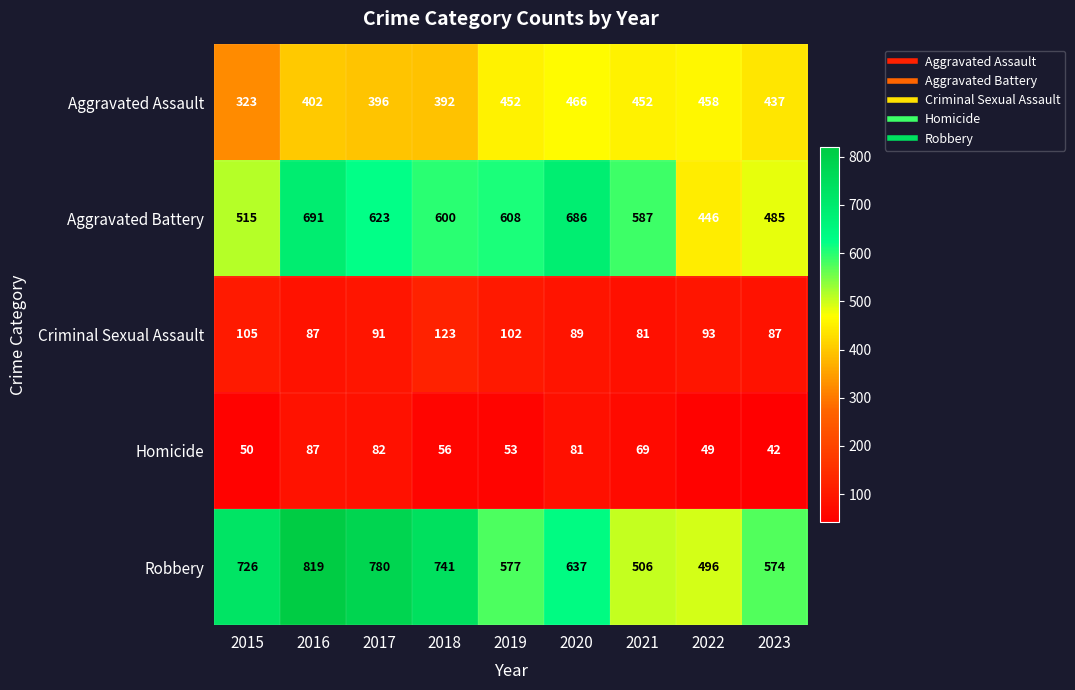

Rank the series by their maximum value, from lowest to highest.

Homicide, Criminal Sexual Assault, Aggravated Assault, Aggravated Battery, Robbery